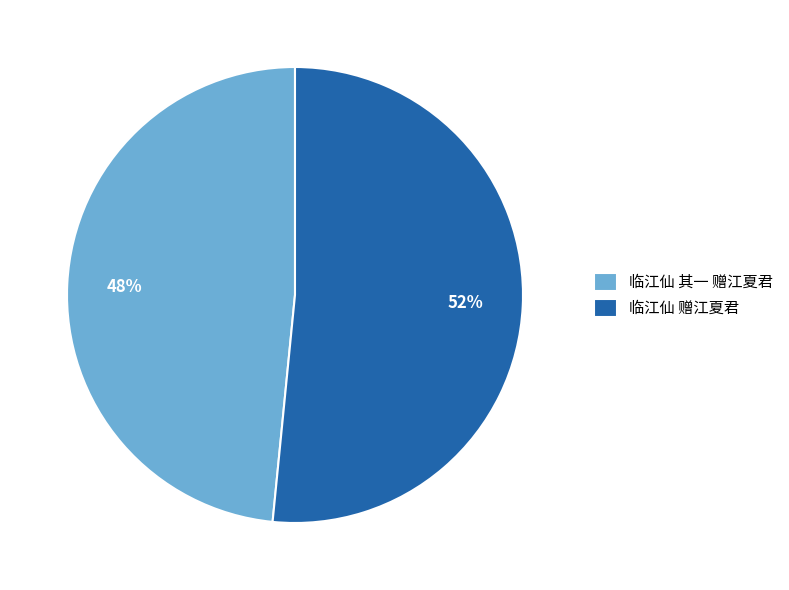

To the nearest percent, what is the average slice percentage?

50%